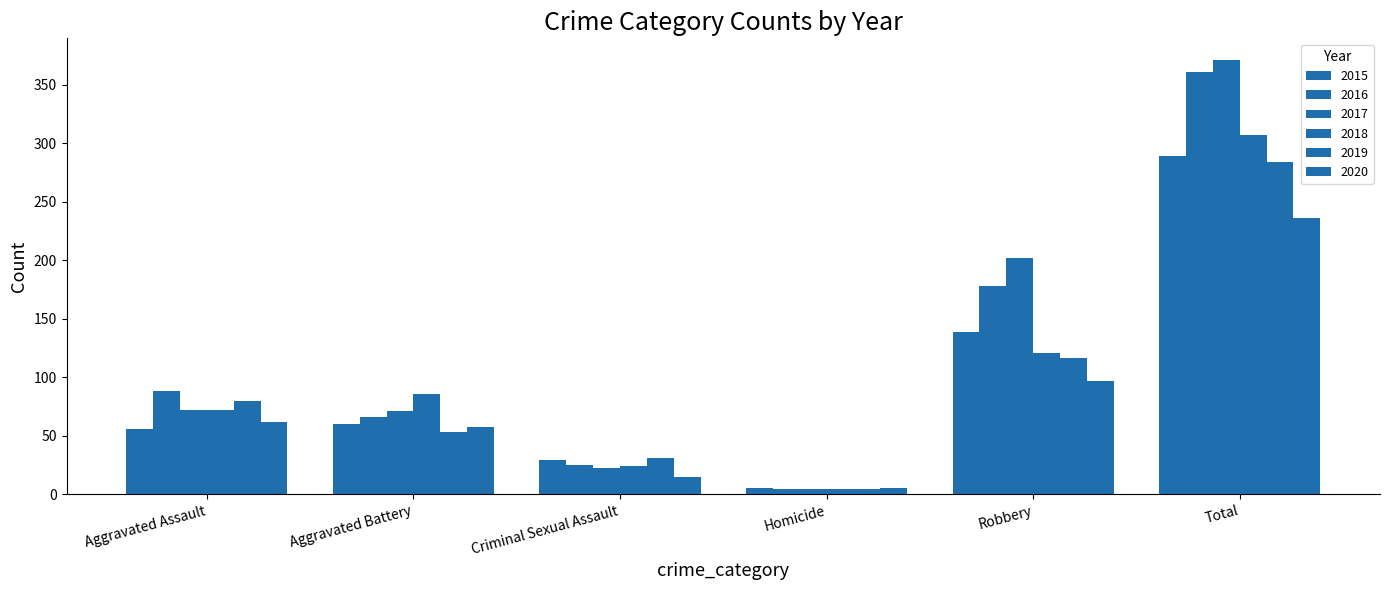

The 2018 series shows 72 at Aggravated Assault. True or false?

True